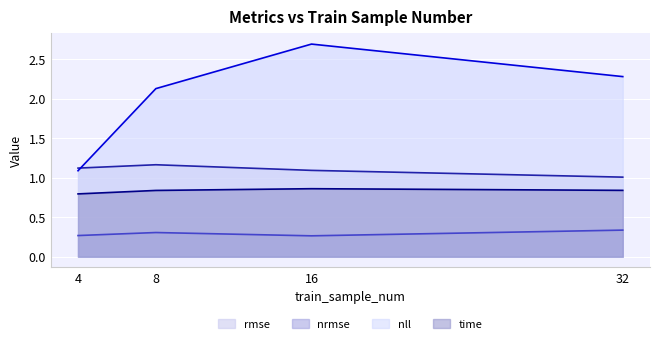

In nll, how many points are higher than both neighbors (excluding endpoints)?

1